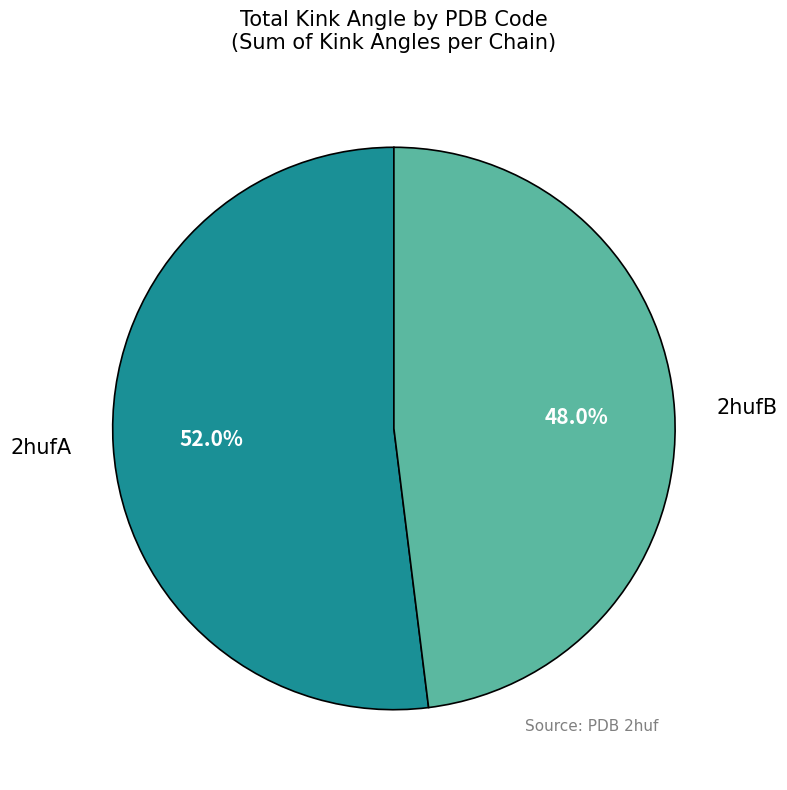

Is there a majority slice in this chart?

Yes